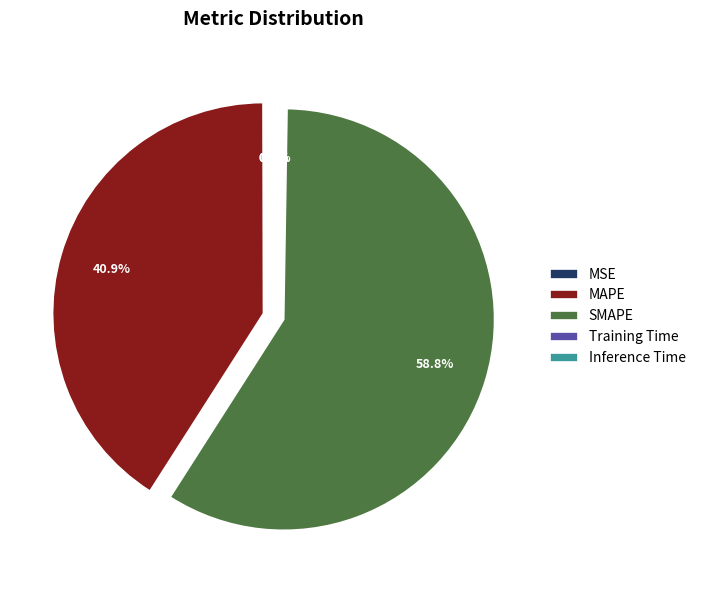

Is there a majority slice in this chart?

Yes